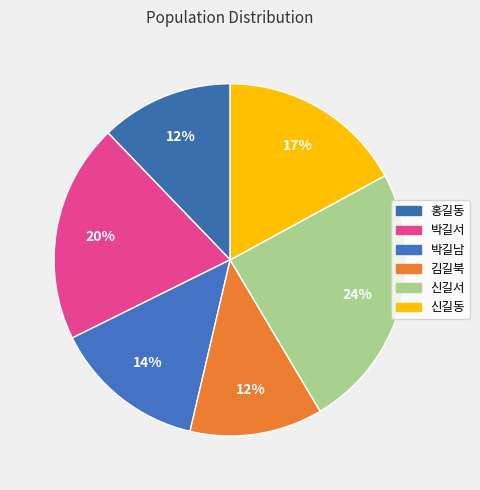

Count the number of slices in the pie.

6